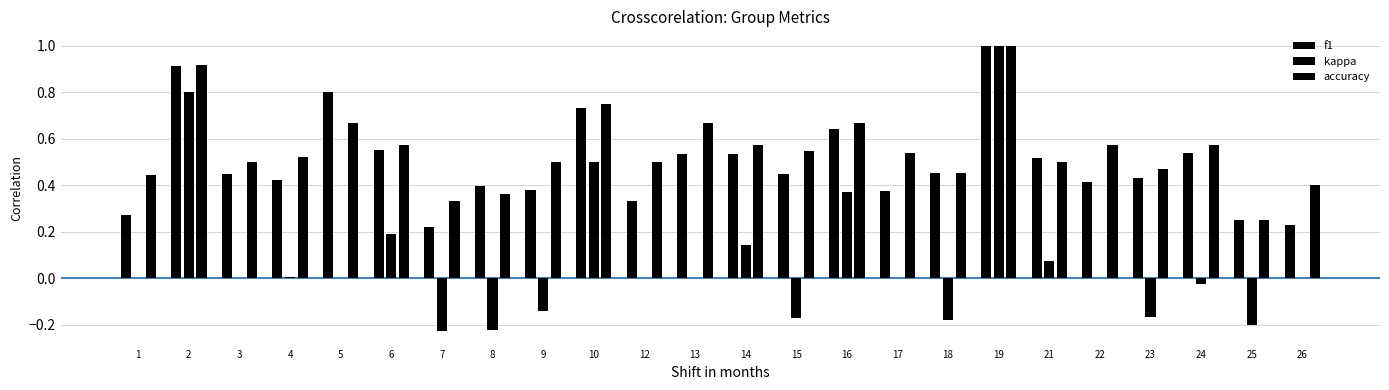

Which has a higher value, 17 or 15?

15